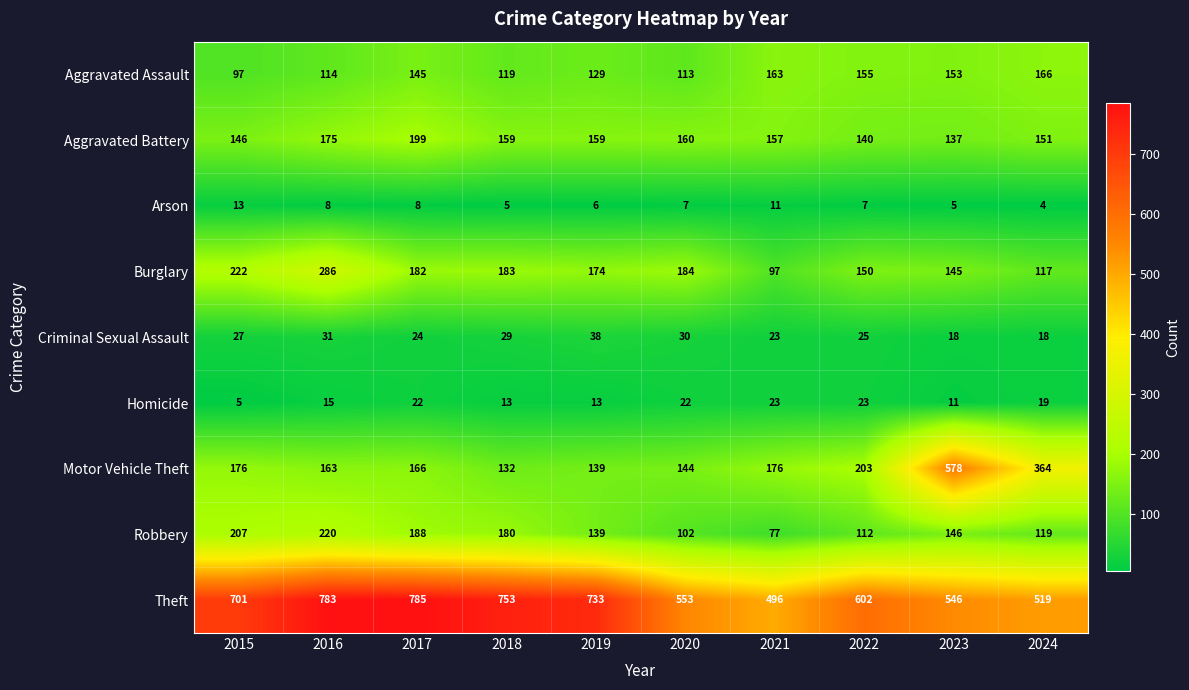

What is the difference between the Theft values at 2022 and 2016?

181